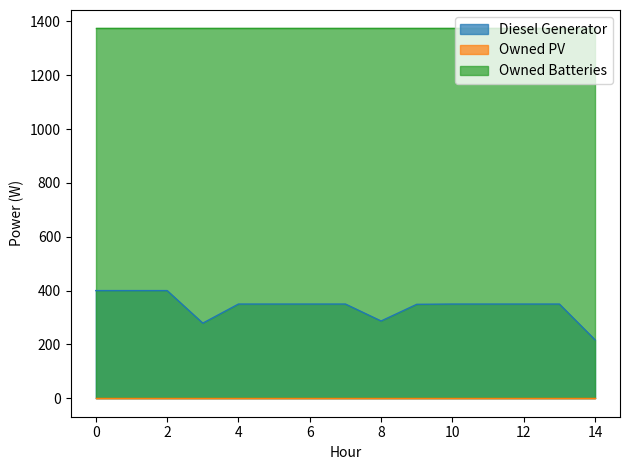

True or false: Diesel Generator and Owned PV intersect in this chart.

False